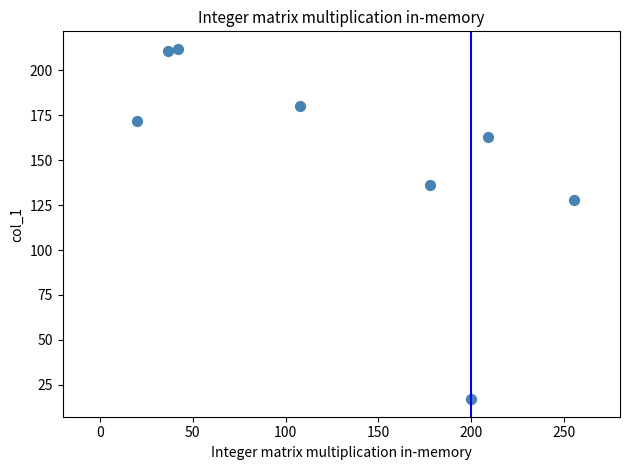

What is the average Y value?

152